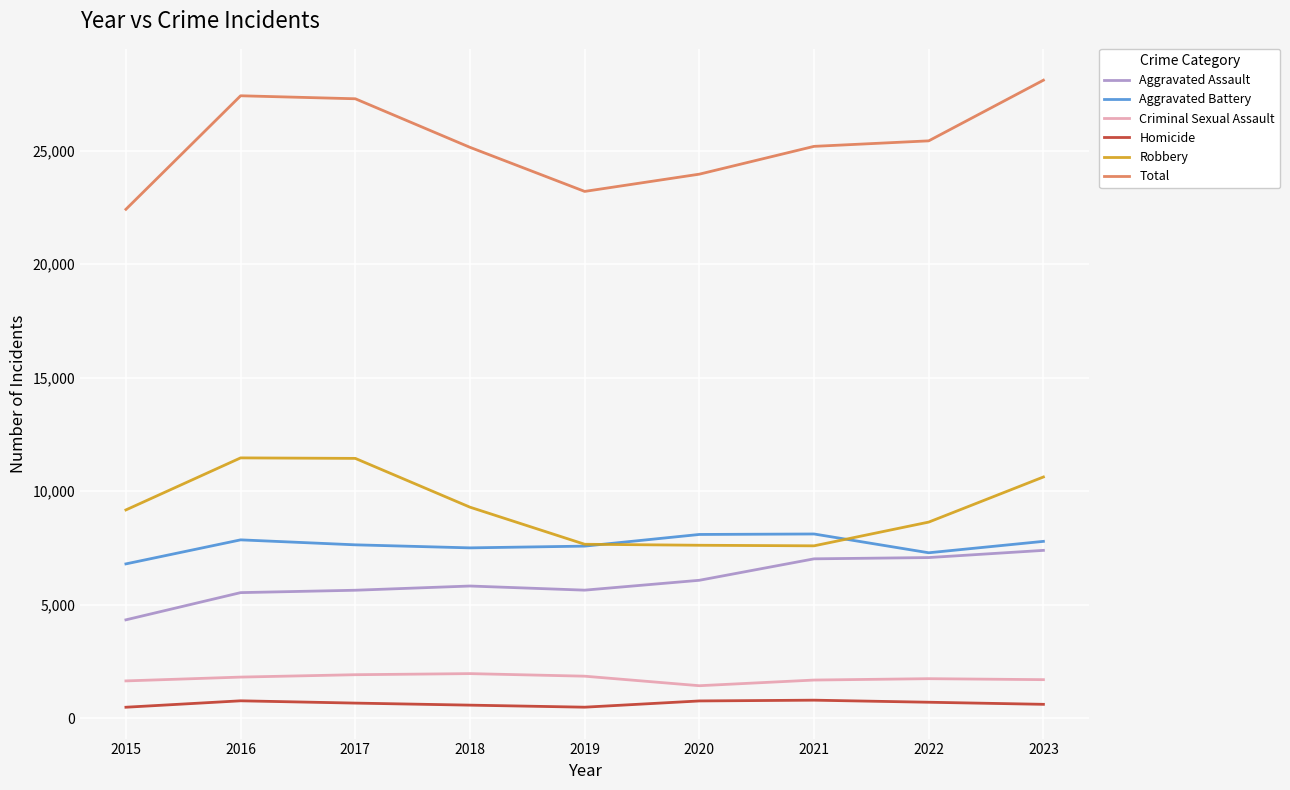

List the series in order of their peak value, lowest first.

Homicide, Criminal Sexual Assault, Aggravated Assault, Aggravated Battery, Robbery, Total